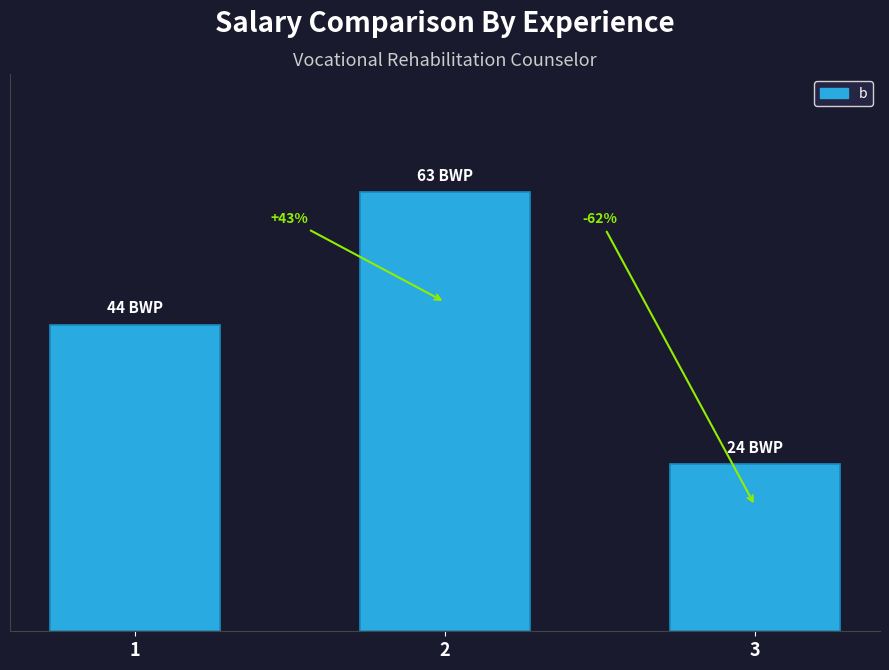

Which category has the highest value across all series?

2